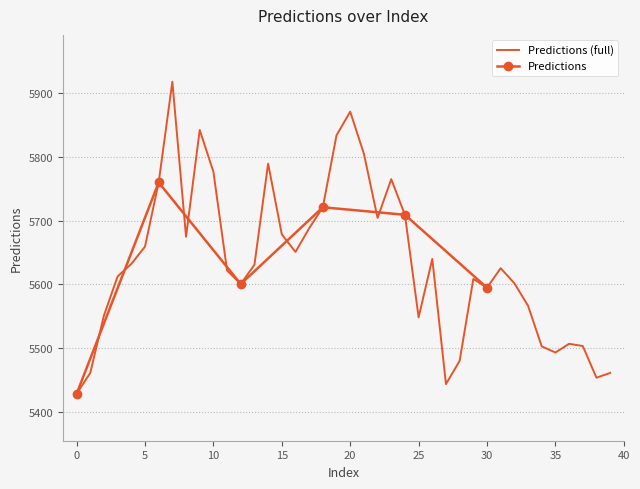

What is the minimum value shown in the chart?

5427.8